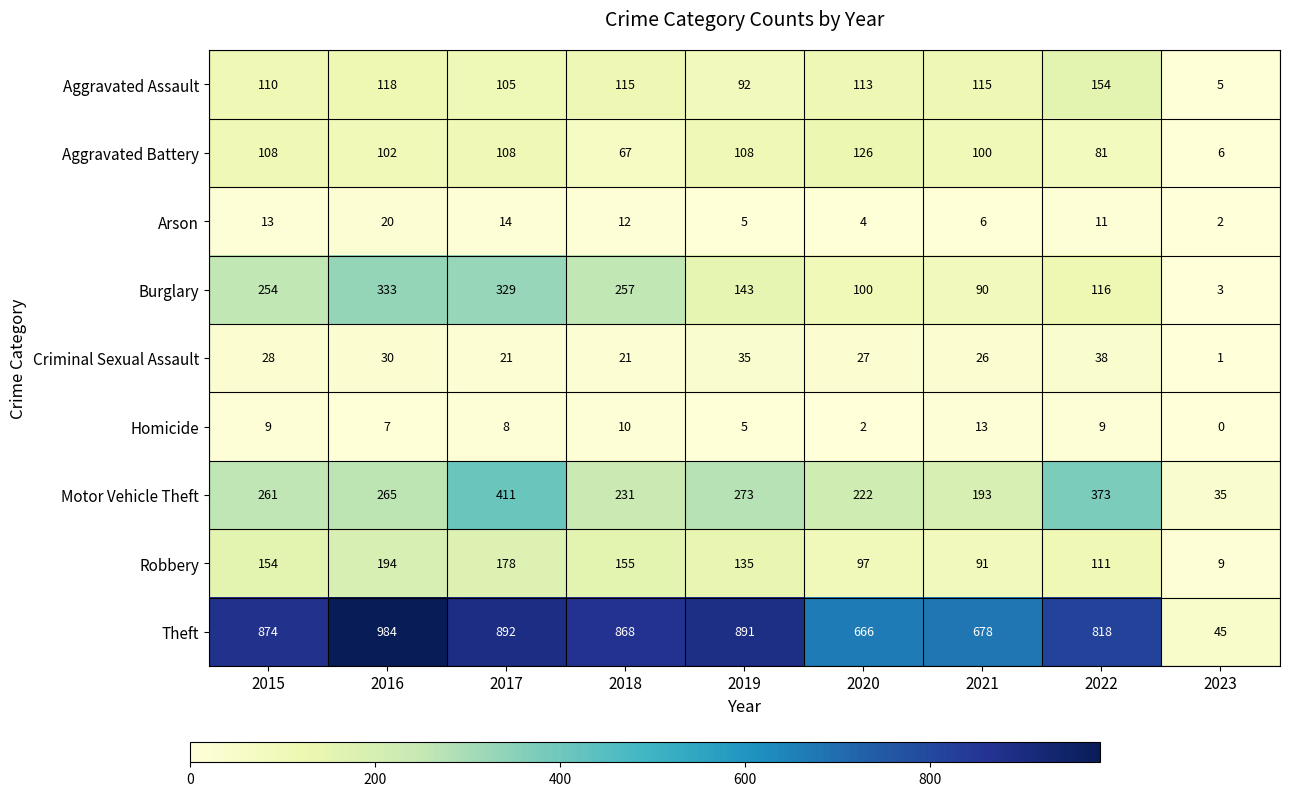

At which category does the chart reach its peak across all series?

2016